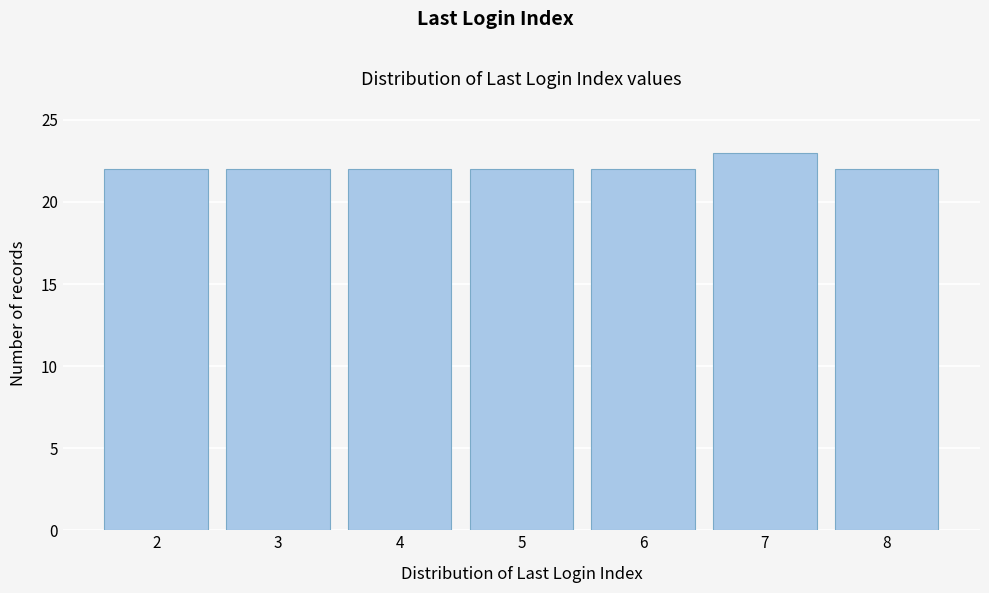

How tall is the bar that spans 3.5 to 4.5 on the x-axis? The values are not printed on the chart, so give them approximately, as read against the axis.

22